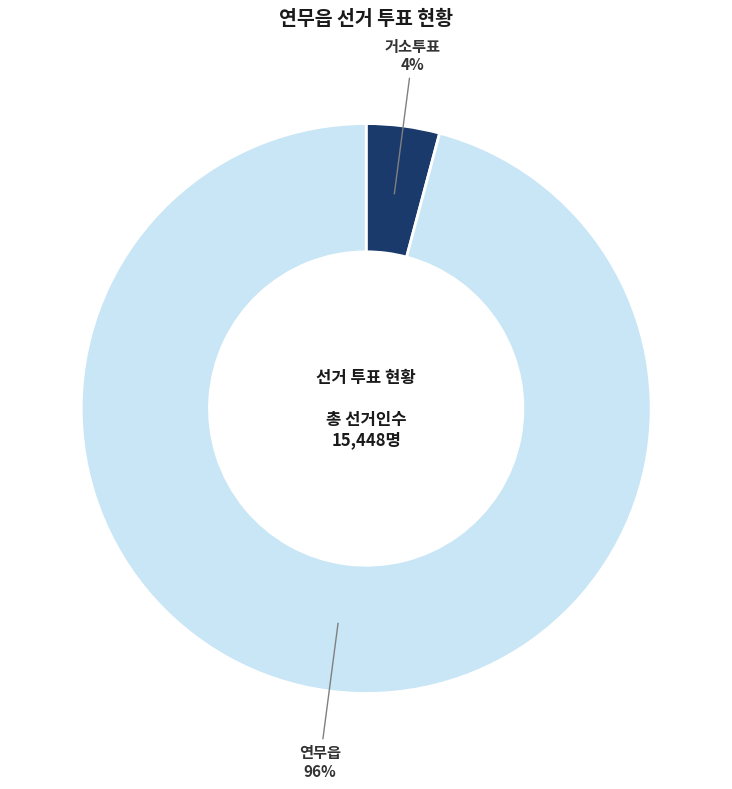

To the nearest percent, what is the average slice percentage?

50%